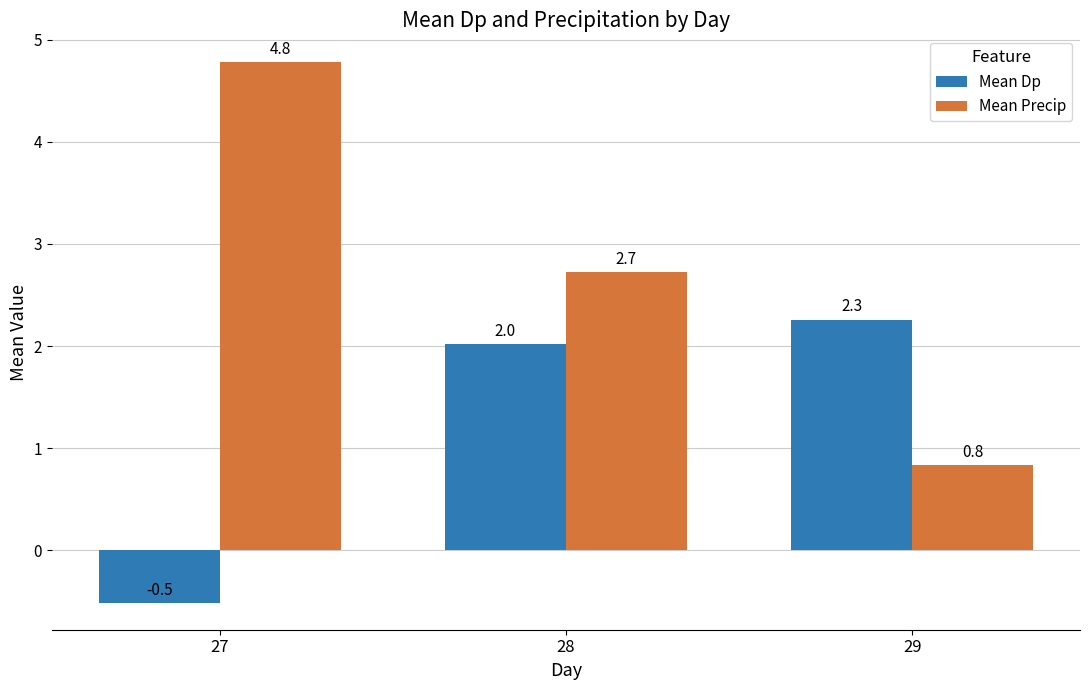

Which series has the largest total across all categories?

Mean Precip